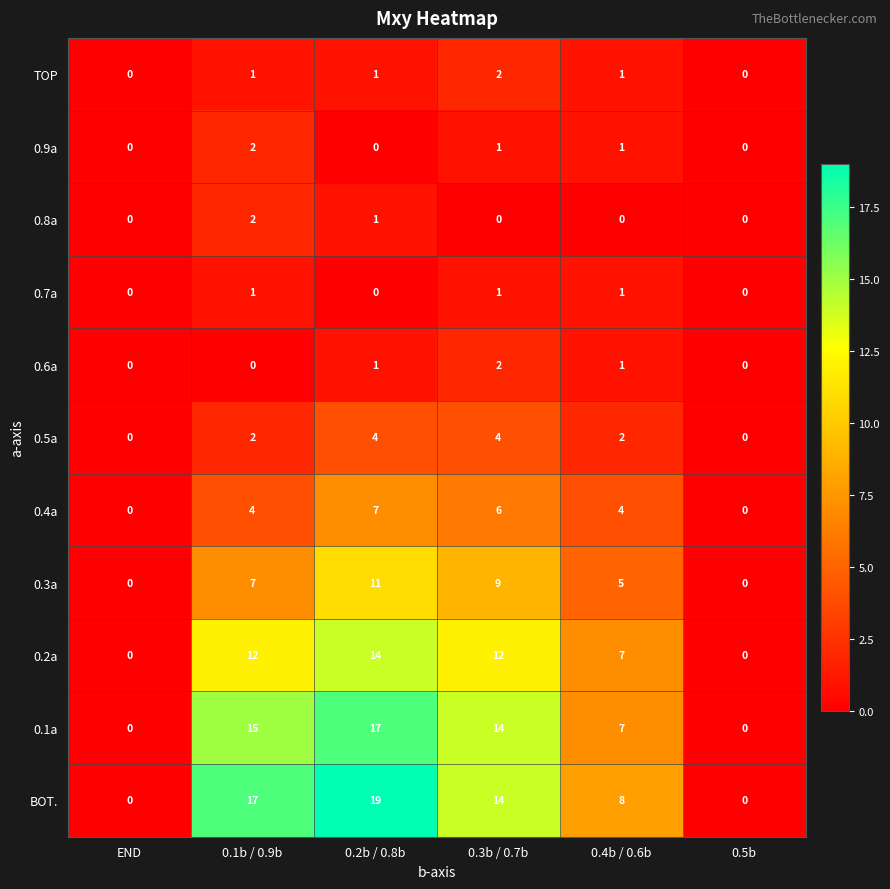

At which category is the sum across all series the highest?

0.2b / 0.8b